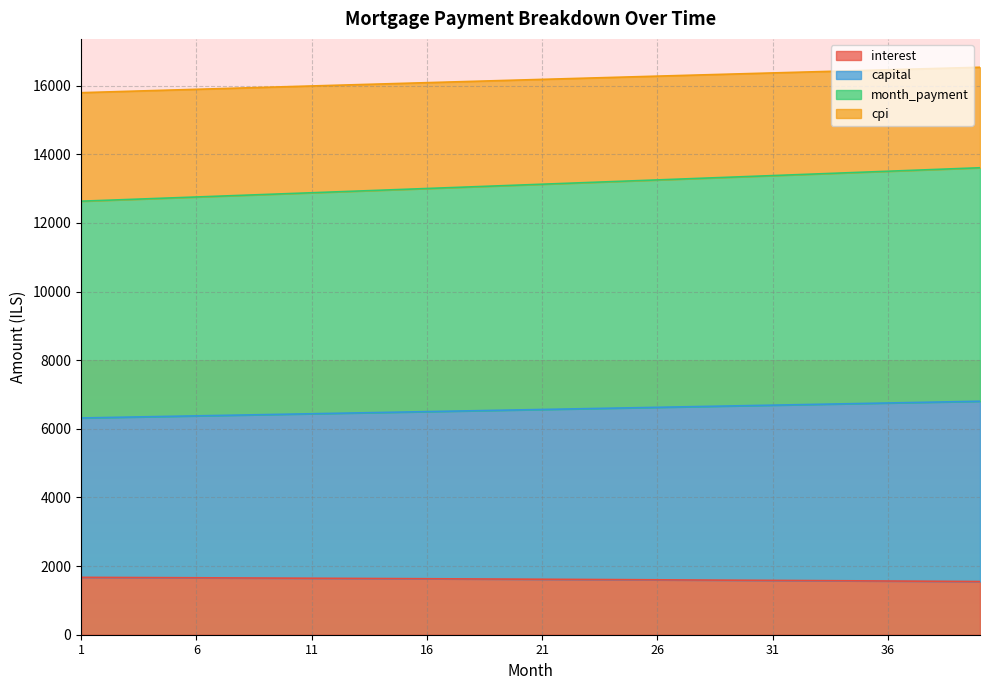

What is the value of the cpi point at the 3rd from the left?

15833.9